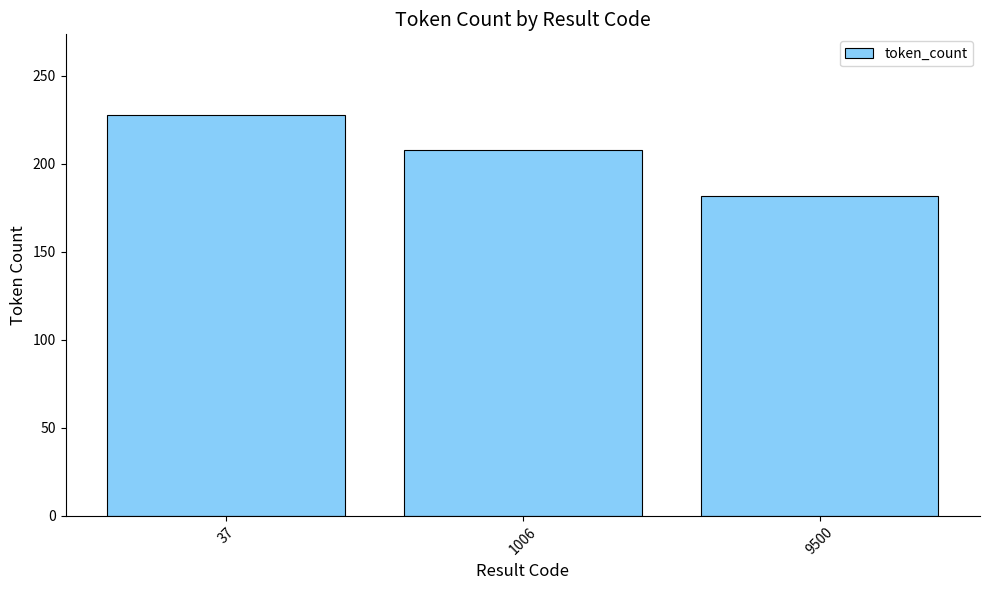

List the labels in order of value, smallest first.

9500, 1006, 37